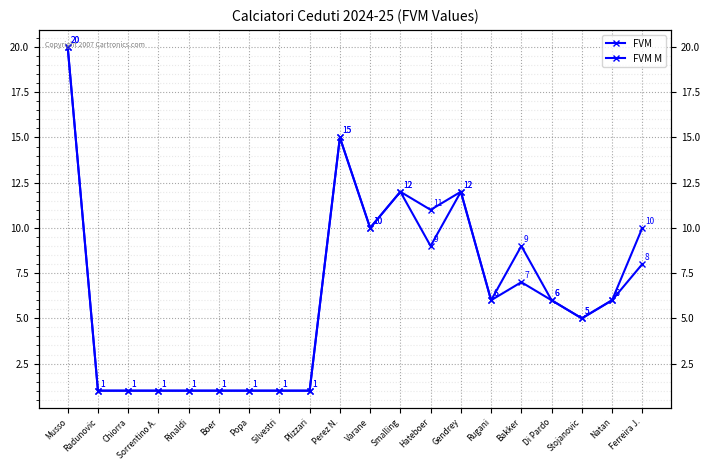

What is the difference between the FVM values at Plizzari and Stojanovic?

4